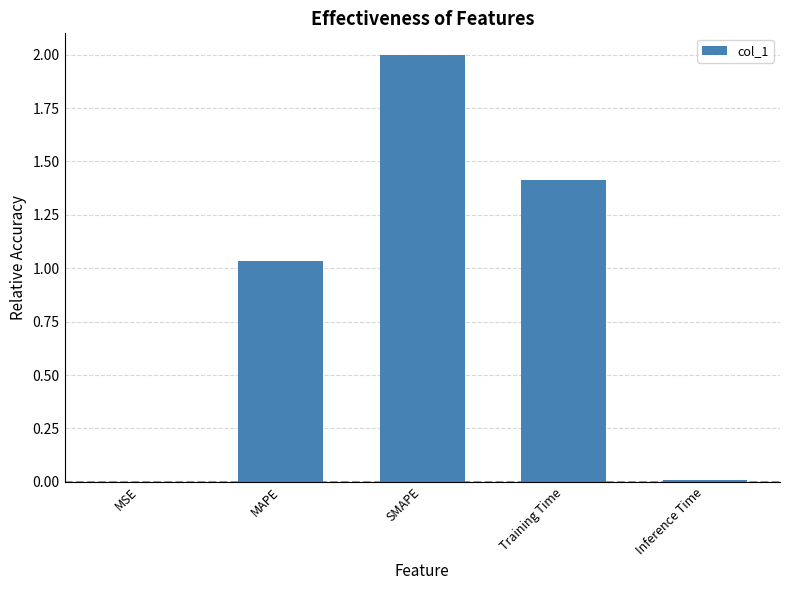

What is the maximum value shown in the chart?

2.0